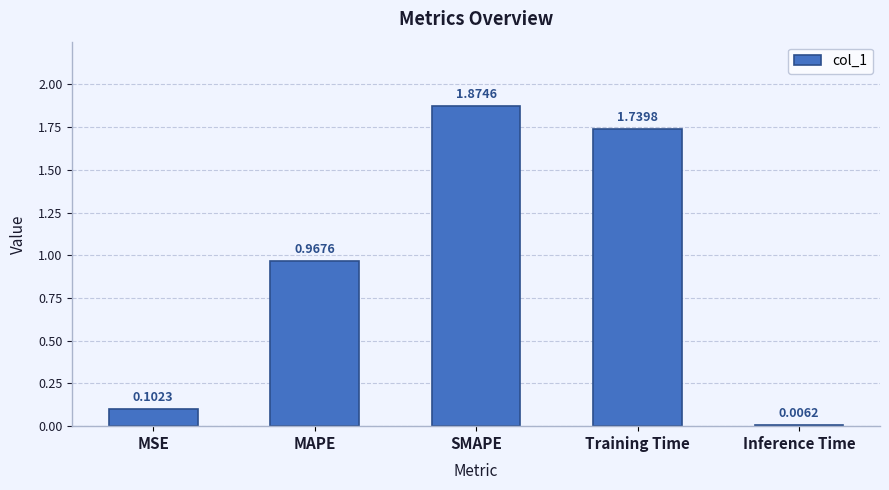

Which category has the highest value across all series?

SMAPE